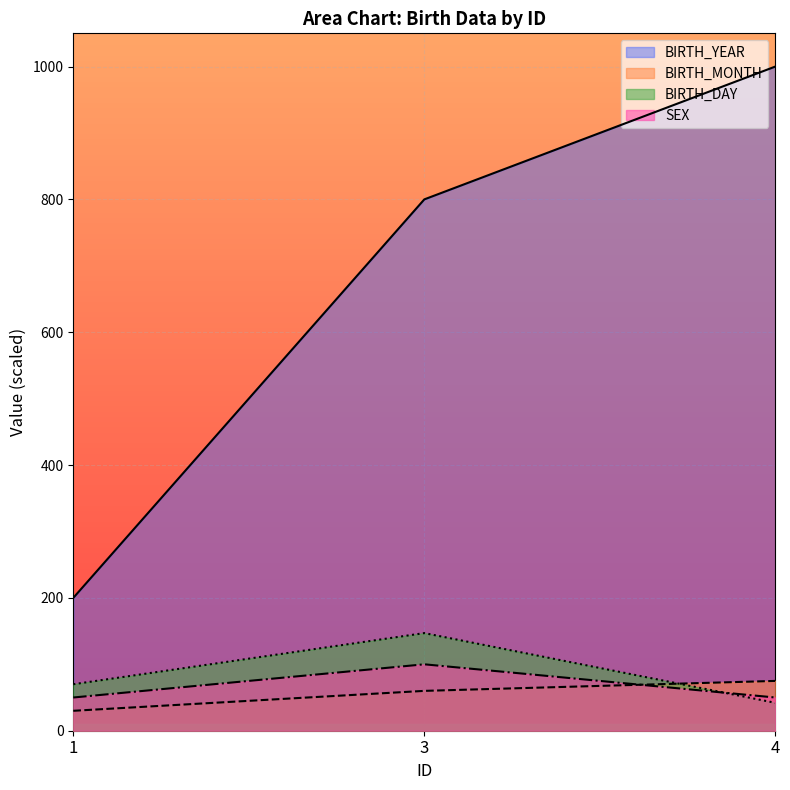

What is the value of the BIRTH_YEAR point at the 3rd from the left?

1000